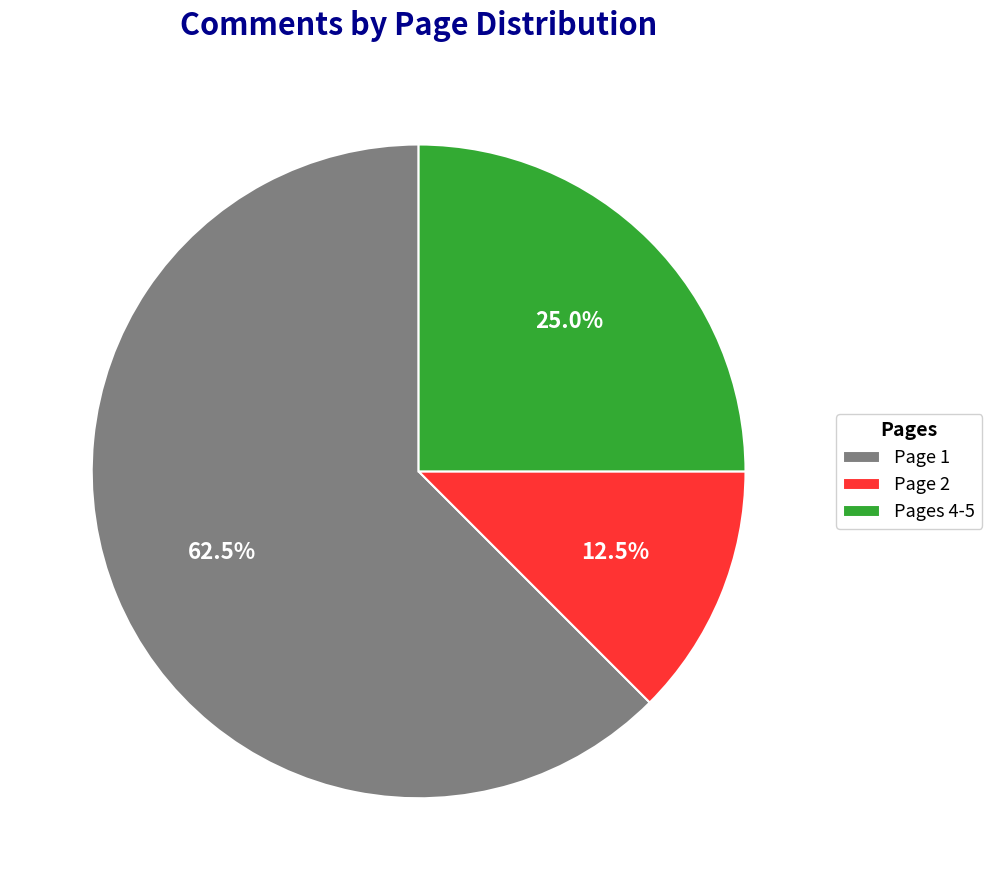

What is the ratio of the value at Page 2 to the value at Pages 4-5?

0.5